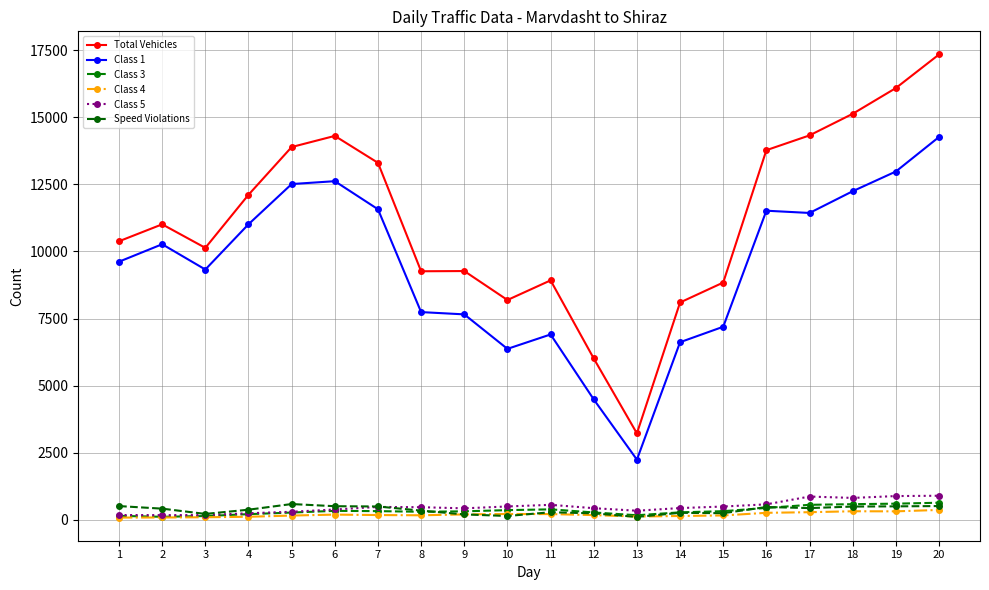

What is the value of the Class 5 point at the 9th from the left?

430